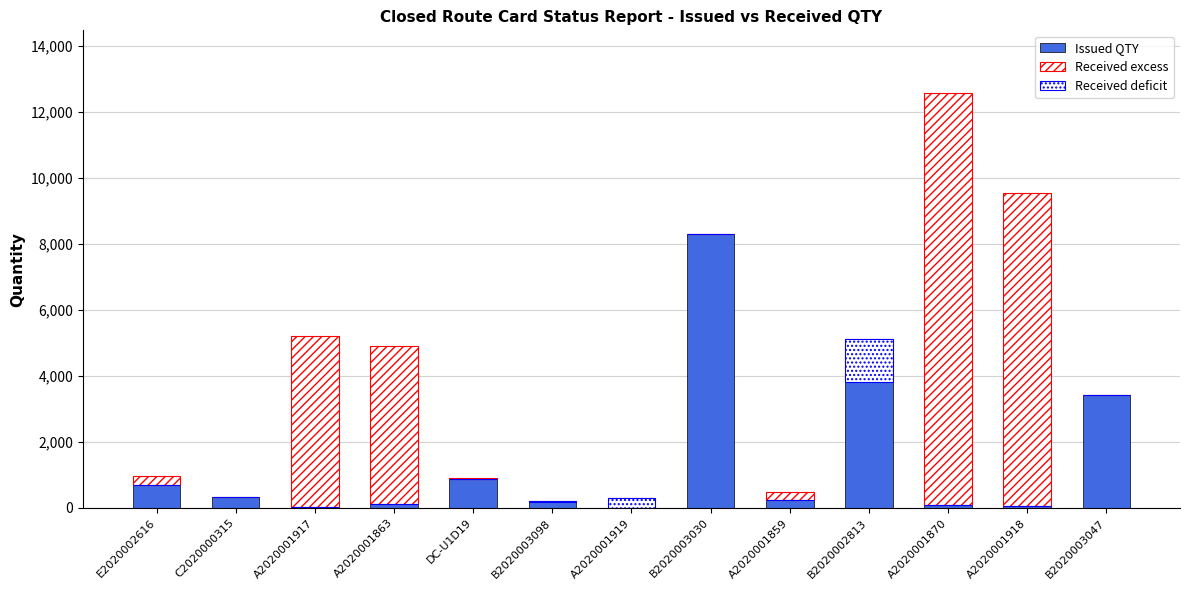

Reading left to right, extract all data points from this chart.

Issued QTY: E2020002616=708.0	C2020000315=335.0	A2020001917=33.7	A2020001863=129.0	DC-U1D19=886.0	B2020003098=199.0	A2020001919=294.5	B2020003030=8314.0	A2020001859=255.0	B2020002813=5132.0	A2020001870=86.0	A2020001918=64.3	B2020003047=3433.0
Received excess: E2020002616=275.0	C2020000315=0.0	A2020001917=5166.3	A2020001863=4771.0	DC-U1D19=24.0	B2020003098=0.0	A2020001919=0.0	B2020003030=0.0	A2020001859=221.0	B2020002813=0.0	A2020001870=12504.0	A2020001918=9485.7	B2020003047=2.0
Received deficit: E2020002616=0.0	C2020000315=0.0	A2020001917=0.0	A2020001863=0.0	DC-U1D19=0.0	B2020003098=4.0	A2020001919=282.5	B2020003030=0.0	A2020001859=0.0	B2020002813=1316.0	A2020001870=0.0	A2020001918=0.0	B2020003047=0.0